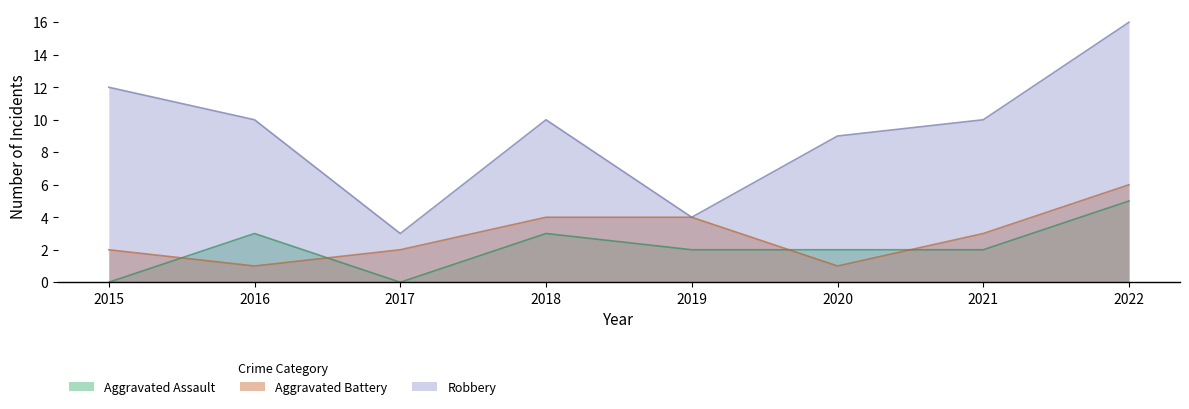

Where is Aggravated Battery nearest to the value 3?

2021